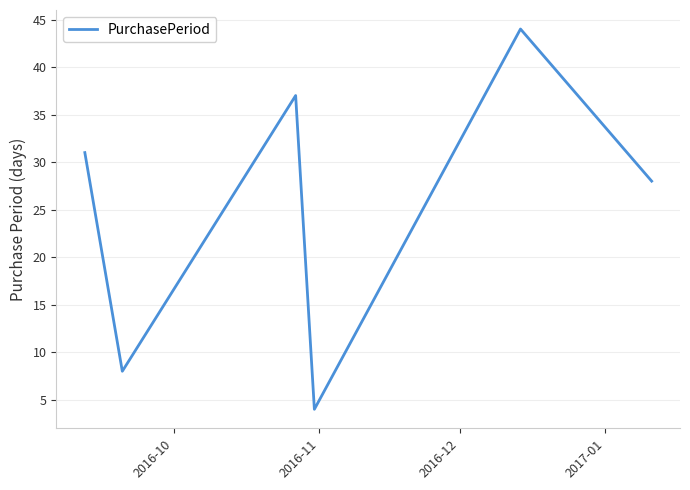

What is the minimum value shown in the chart?

4